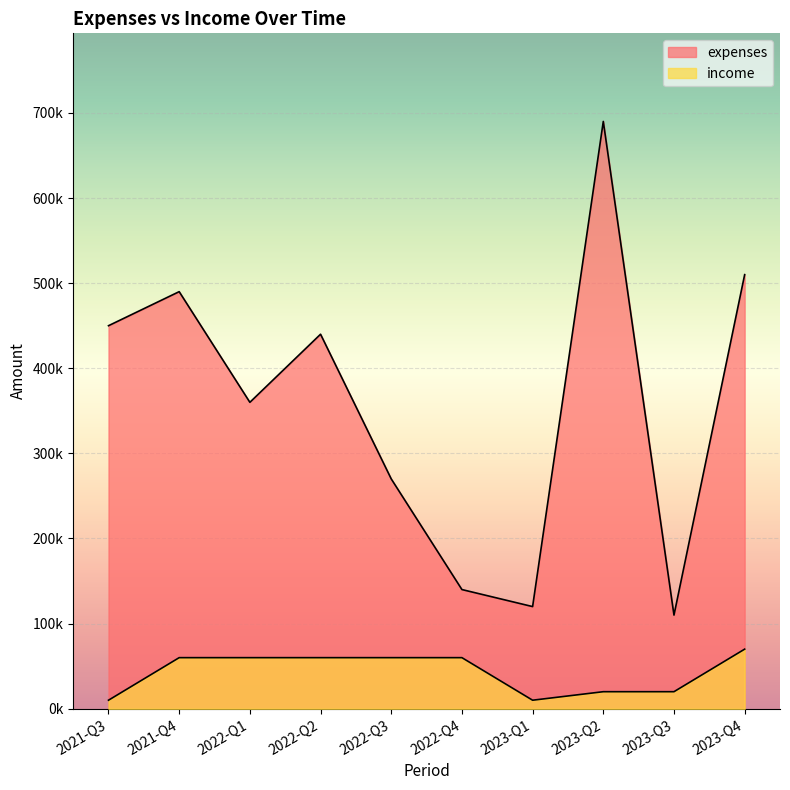

How many data points in expenses are less than 440000?

5